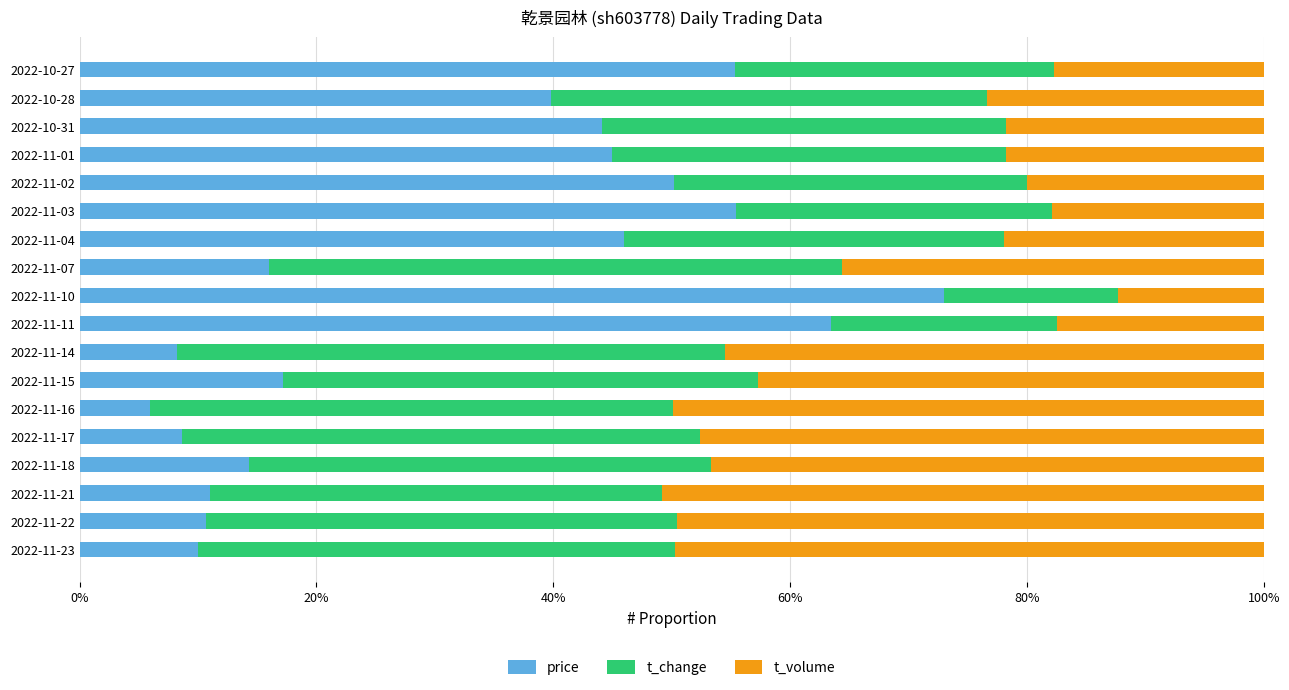

Read the price value at 2022-11-11.

63.5